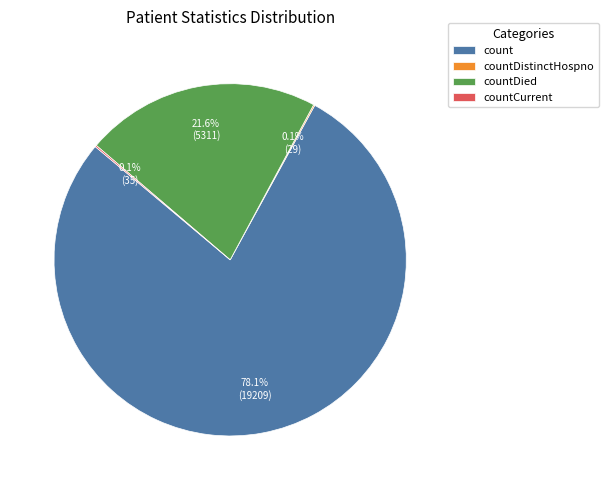

Is count the majority of the pie?

Yes